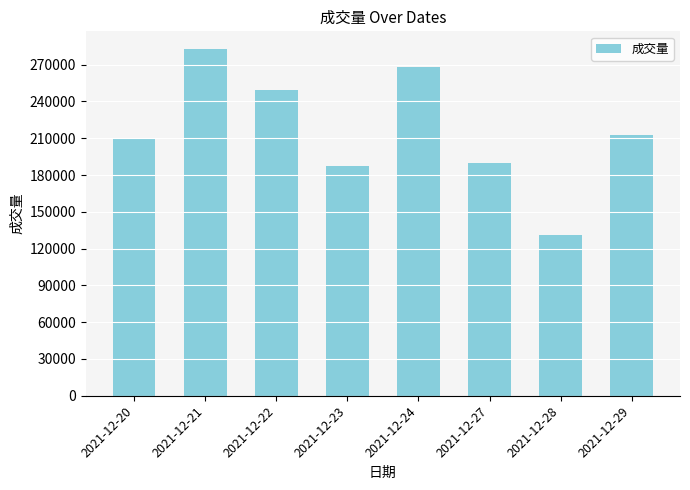

Does the chart contain stacked bars?

No